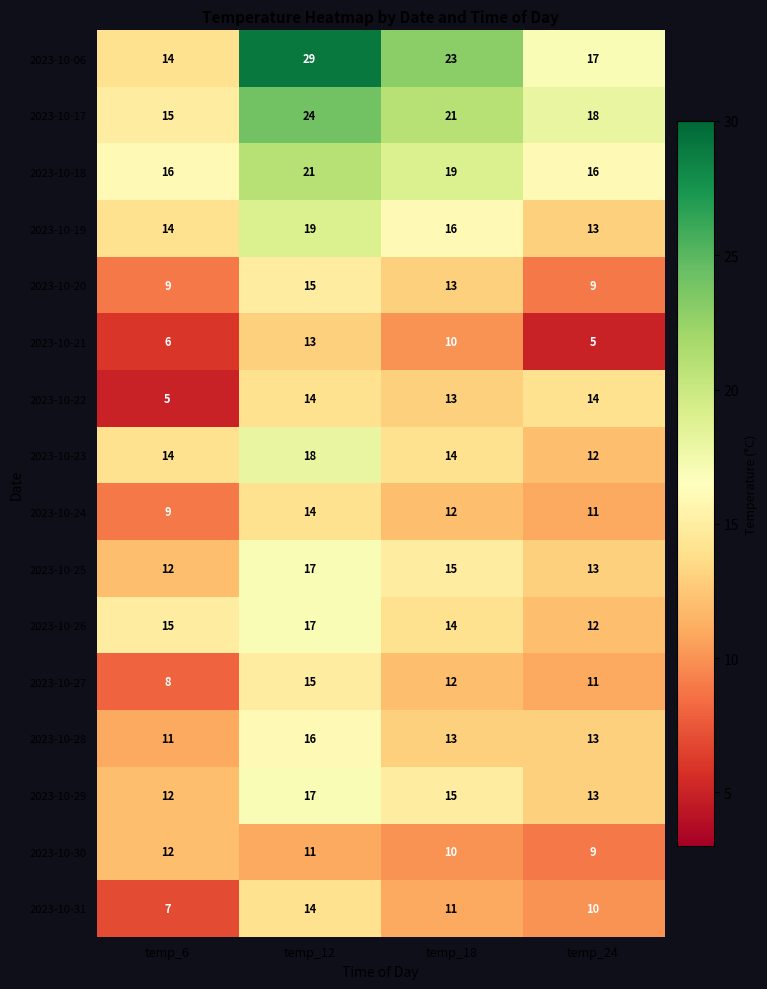

How many data points in 2023-10-20 are less than 13?

2